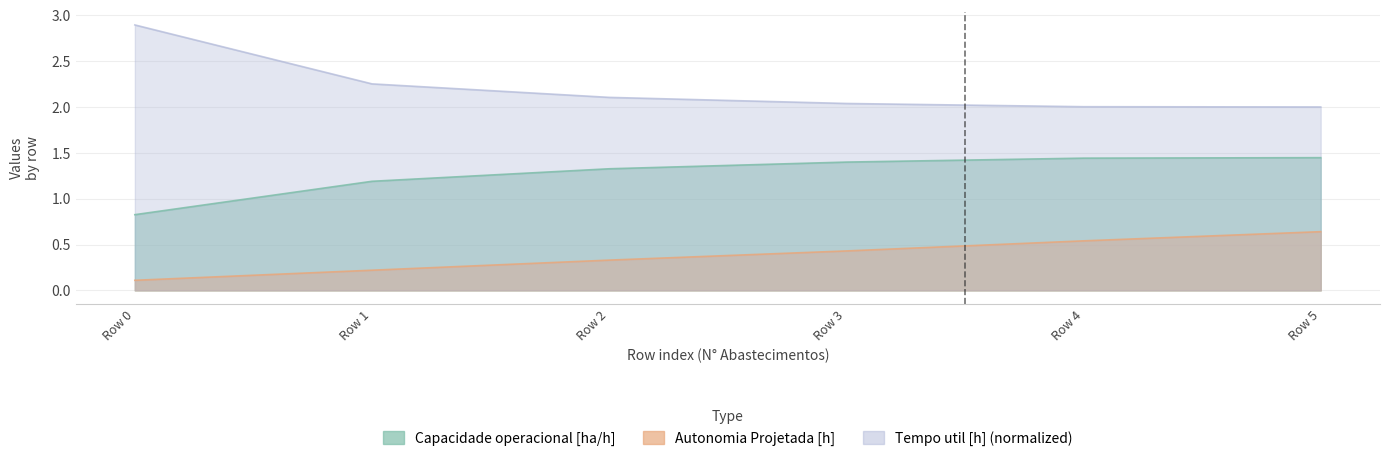

How many lines are shown in the chart?

3